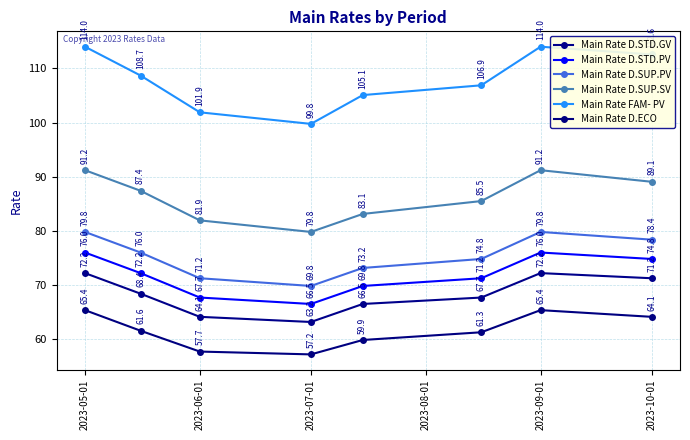

What is the difference between the second highest and second lowest values in the Main Rate D.ECO series?

7.6